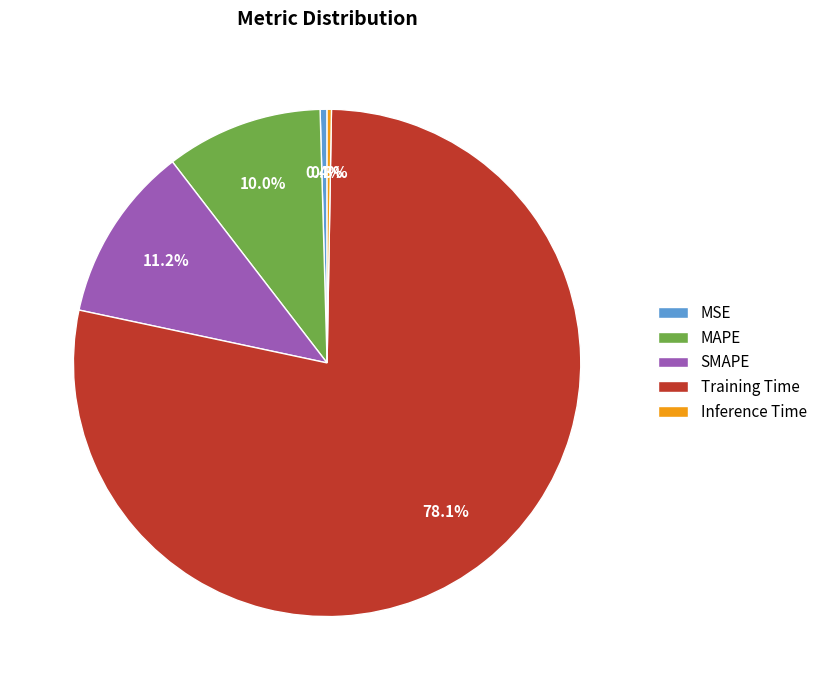

The Training Time slice represents 90% of the pie. True or false?

False